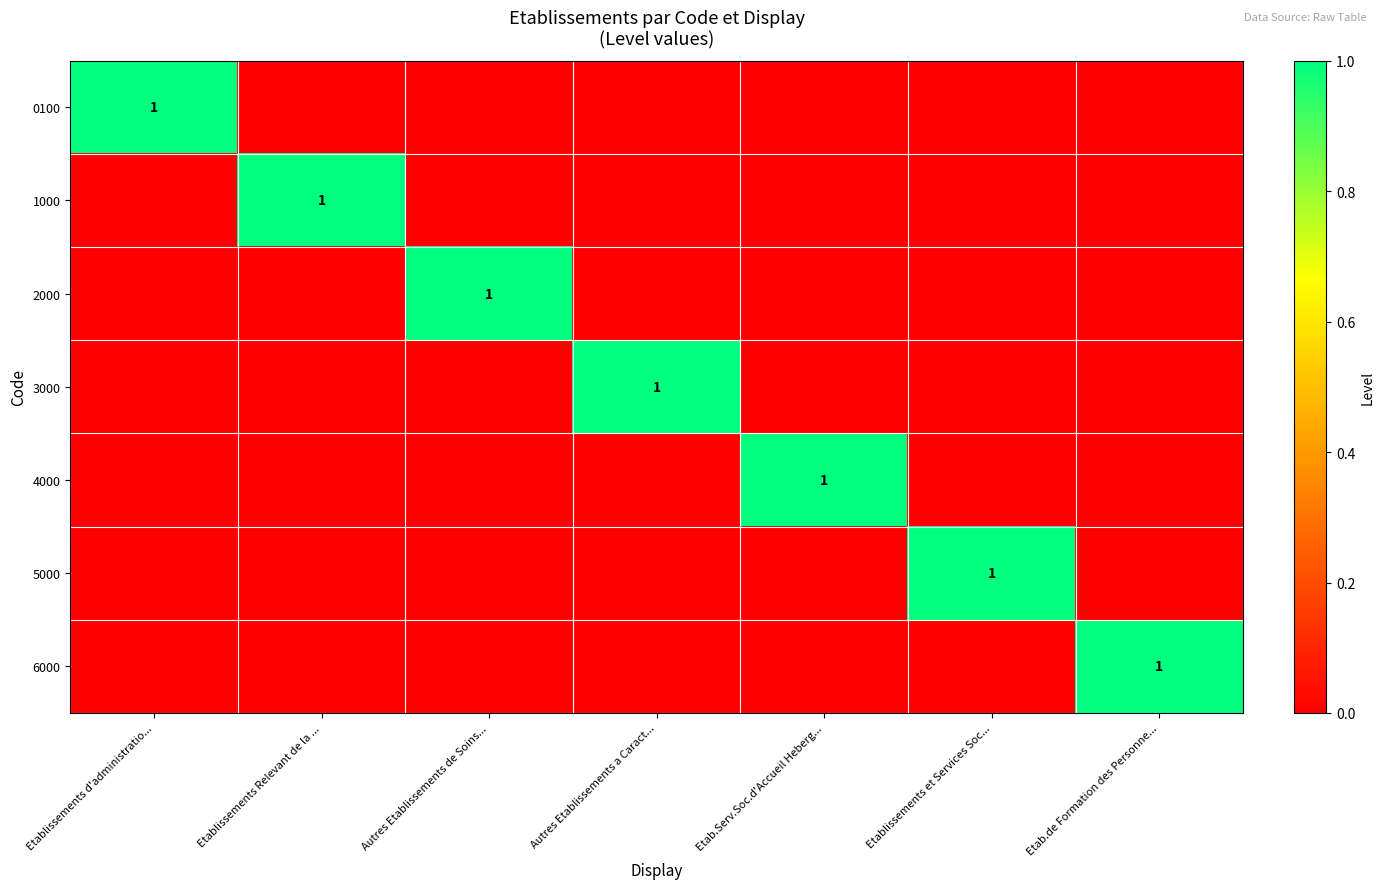

Rank the series at Etab.de Formation des Personne... from highest to lowest value.

6000, 0100, 1000, 2000, 3000, 4000, 5000